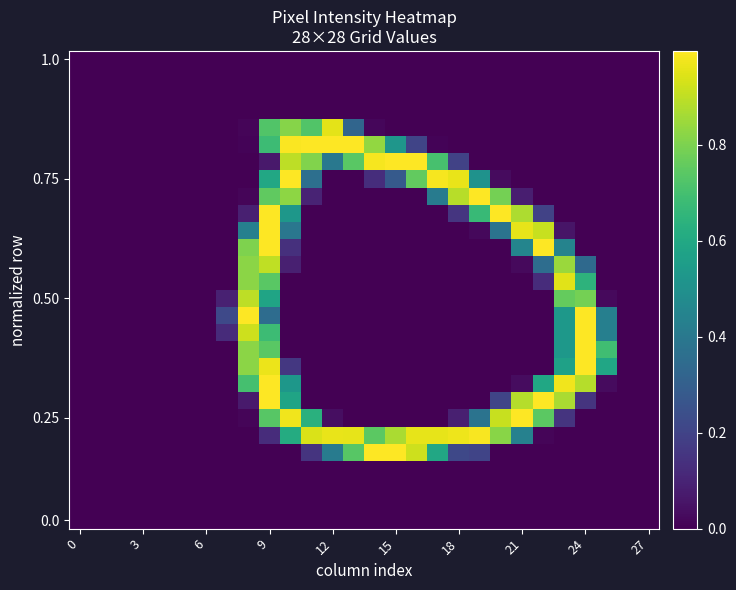

At how many categories does at least one series exceed 0?

19